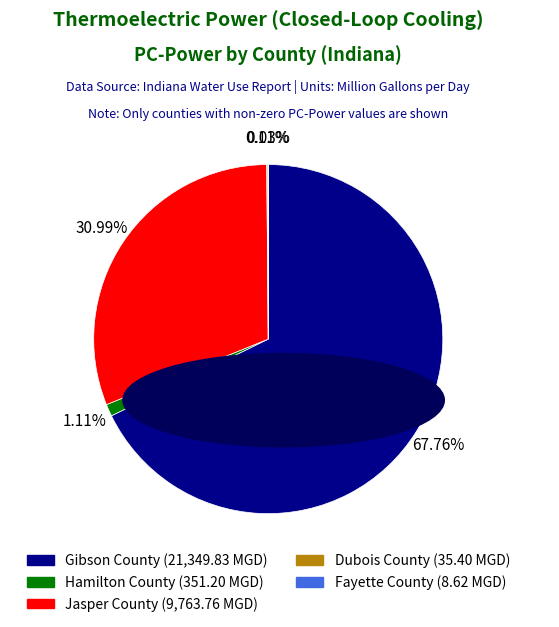

Combined, do Gibson County and Jasper County account for over 50%?

Yes